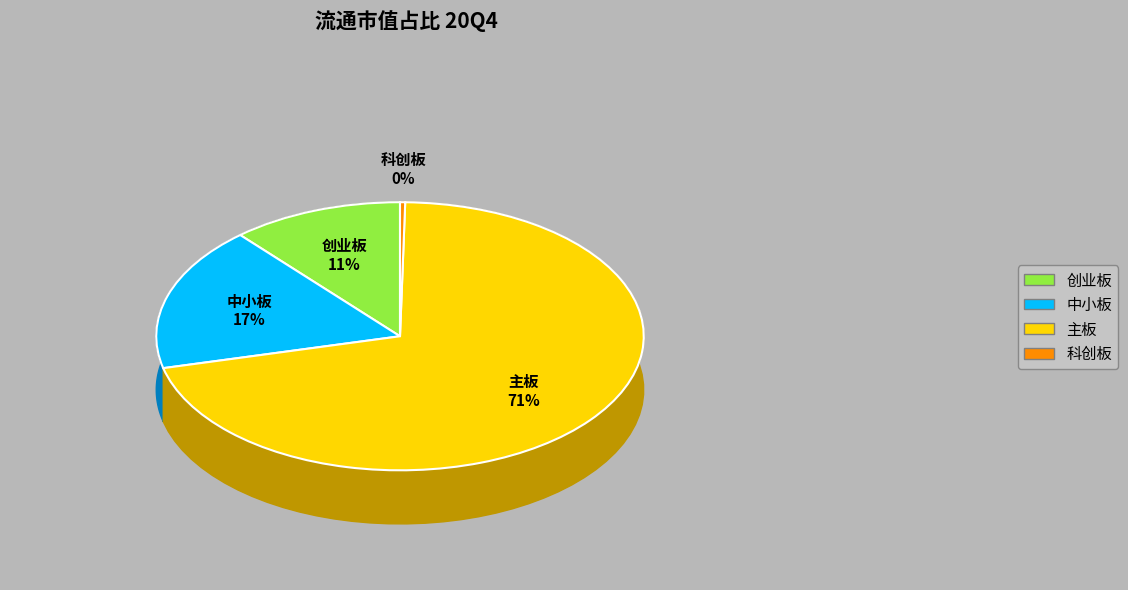

To the nearest percent, what is the combined percentage of 主板 and 创业板?

82%